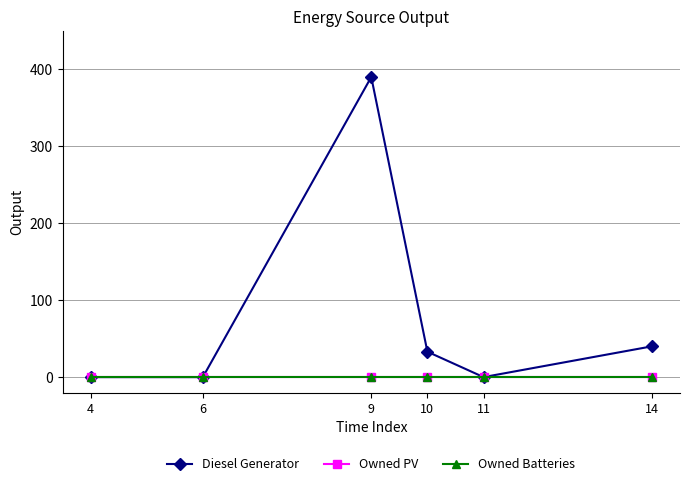

What are all the series names shown in the legend?

Diesel Generator, Owned PV, Owned Batteries